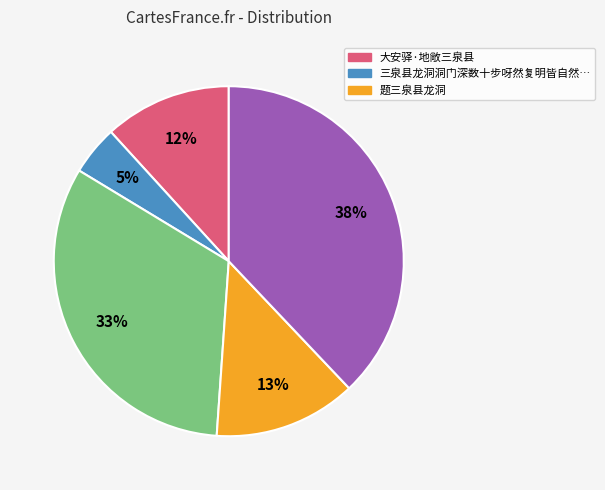

To the nearest percent, what is the average slice percentage?

20%